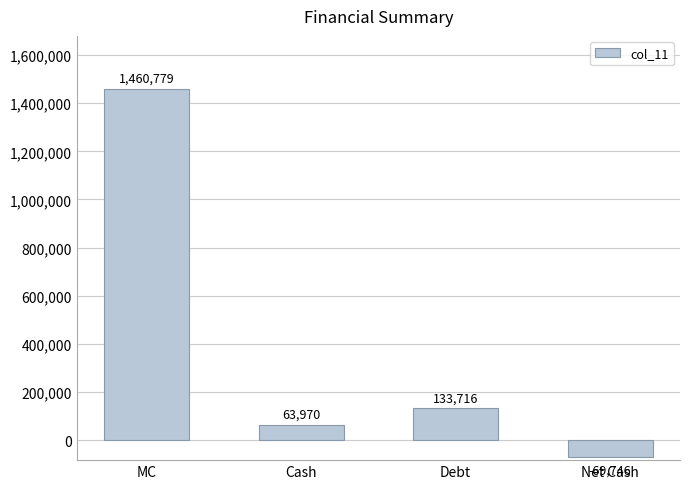

How many data points are less than 133716?

2